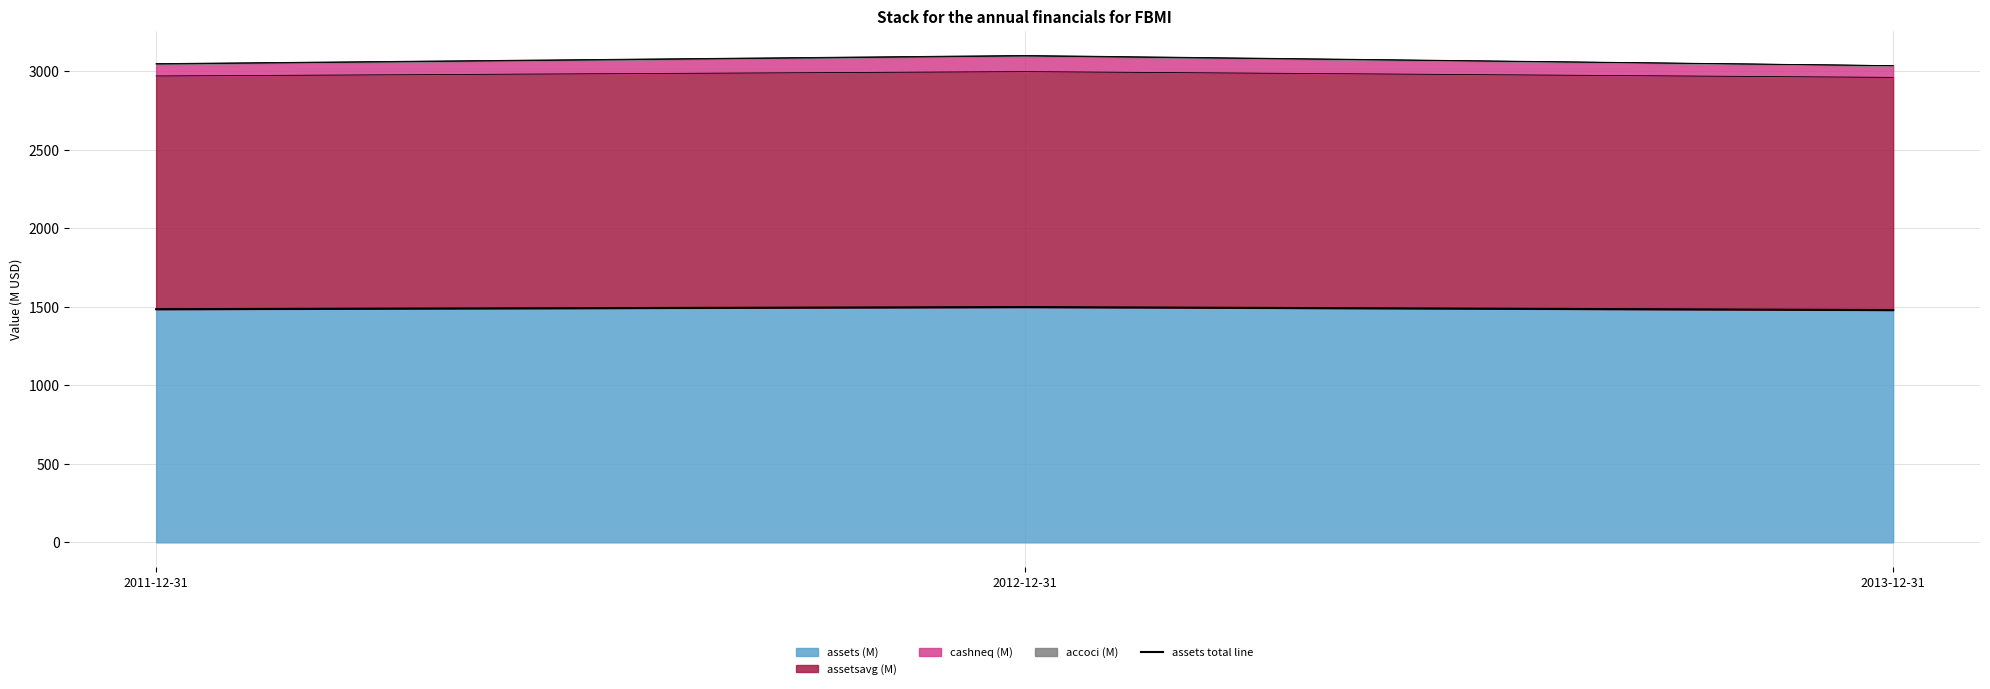

Which has a higher value, 2012-12-31 or 2011-12-31?

2012-12-31